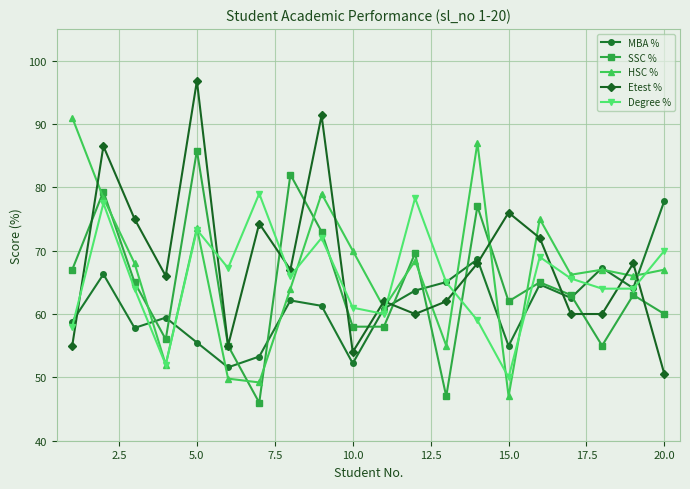

After their last crossing, which series has the higher values: HSC % or Etest %?

HSC %